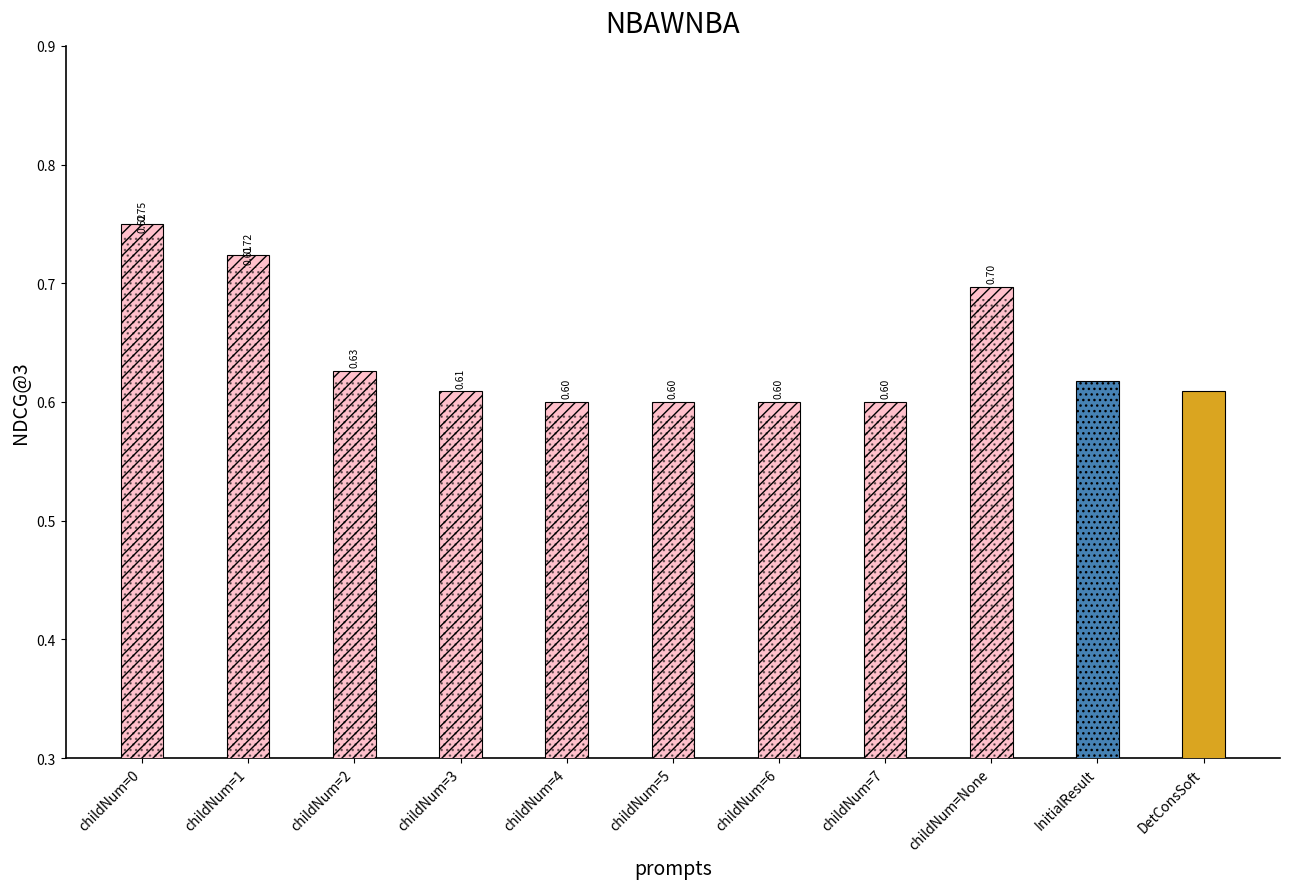

What is the difference between the maximum and minimum values?

0.2